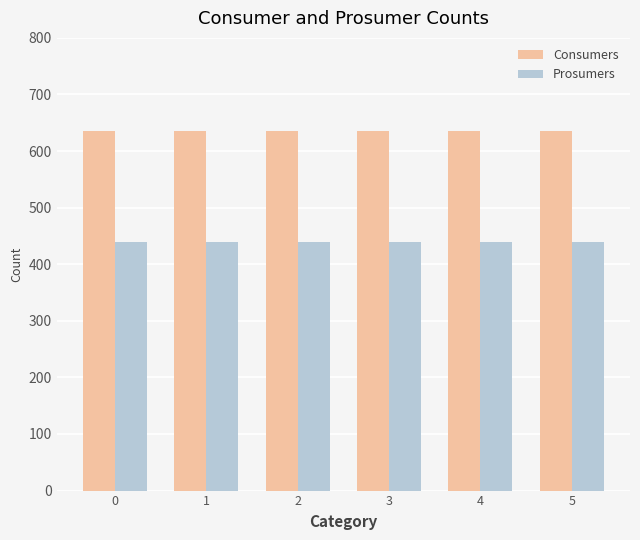

What is the highest value of the Prosumers series?

440